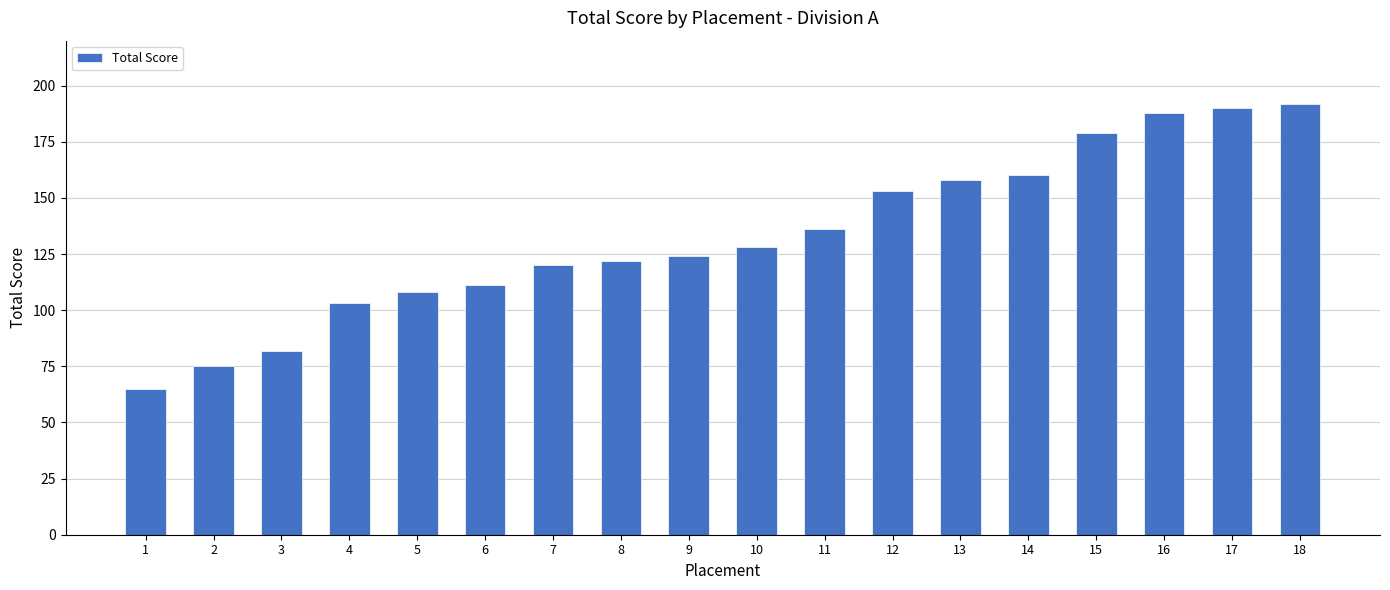

What is the sum of all values?

2394